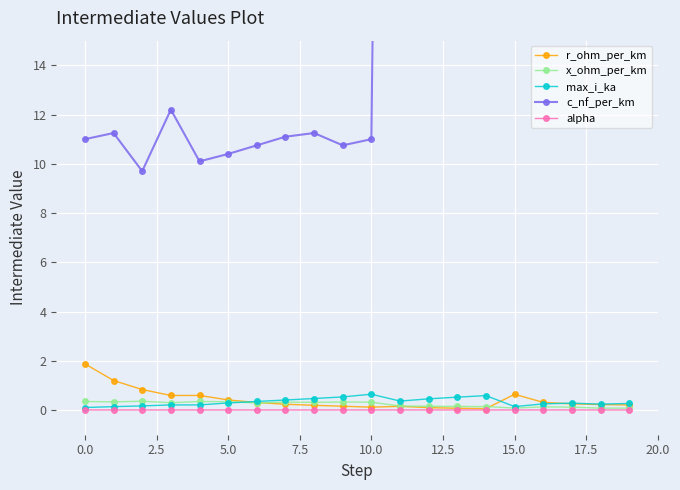

True or false: alpha and max_i_ka cross at least once.

False